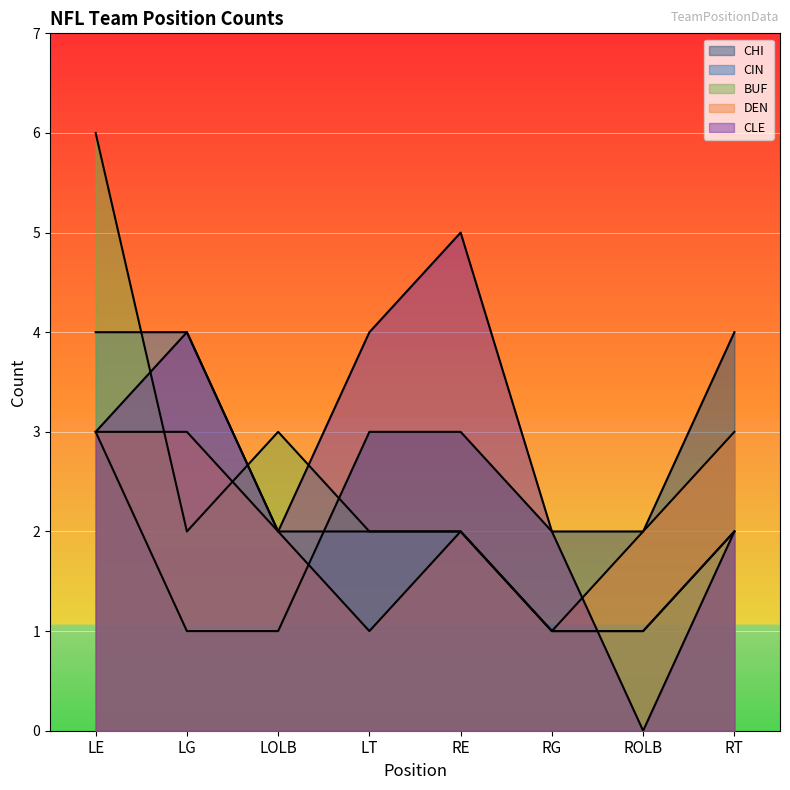

True or false: BUF has more than 0 interior local peaks.

True